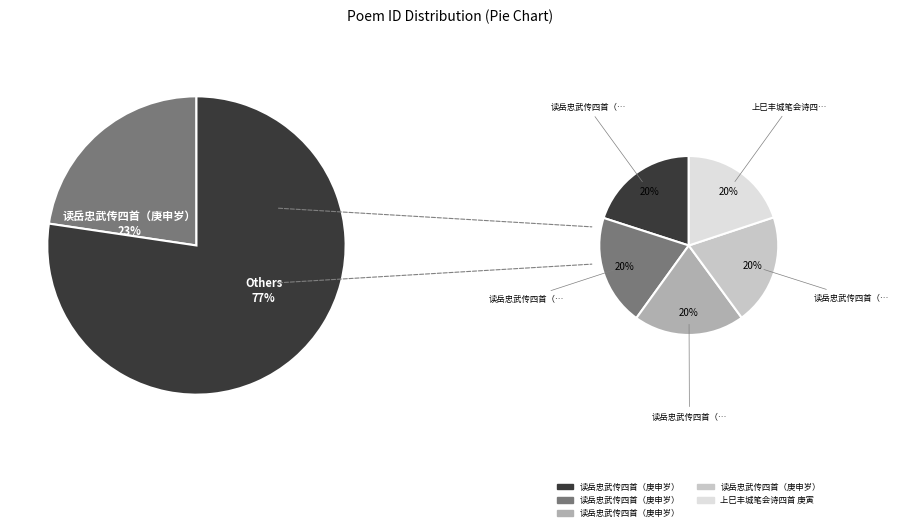

How many segments does this pie chart have?

6